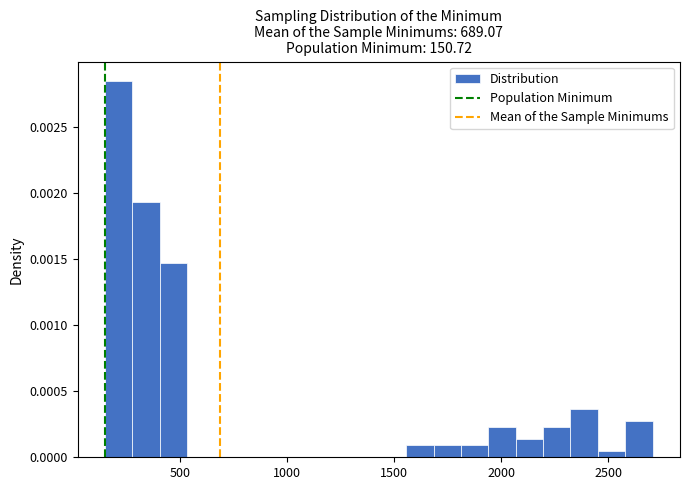

Around what value on the x-axis is the tallest bar? Give the approximate position of its centre, as read against the axis.

200